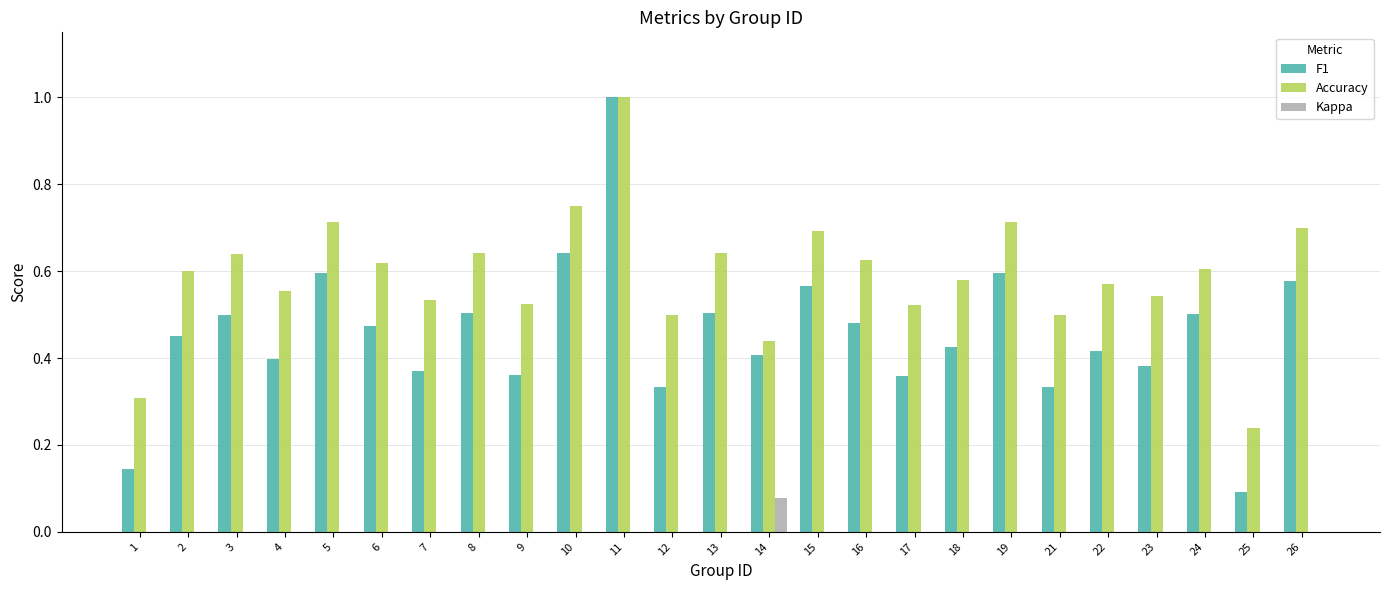

Reading right to left, transcribe all the data shown in this chart.

F1: 26=0.6	25=0.1	24=0.5	23=0.4	22=0.4	21=0.3	19=0.6	18=0.4	17=0.4	16=0.5	15=0.6	14=0.4	13=0.5	12=0.3	11=1.0	10=0.6	9=0.4	8=0.5	7=0.4	6=0.5	5=0.6	4=0.4	3=0.5	2=0.5	1=0.1
Accuracy: 26=0.7	25=0.2	24=0.6	23=0.5	22=0.6	21=0.5	19=0.7	18=0.6	17=0.5	16=0.6	15=0.7	14=0.4	13=0.6	12=0.5	11=1.0	10=0.8	9=0.5	8=0.6	7=0.5	6=0.6	5=0.7	4=0.6	3=0.6	2=0.6	1=0.3
Kappa: 26=0.0	25=0.0	24=-0.0	23=0.0	22=0.0	21=0.0	19=0.0	18=0.0	17=0.0	16=0.0	15=0.0	14=0.1	13=0.0	12=0.0	11=0.0	10=0.0	9=0.0	8=0.0	7=0.0	6=0.0	5=0.0	4=0.0	3=0.0	2=0.0	1=0.0